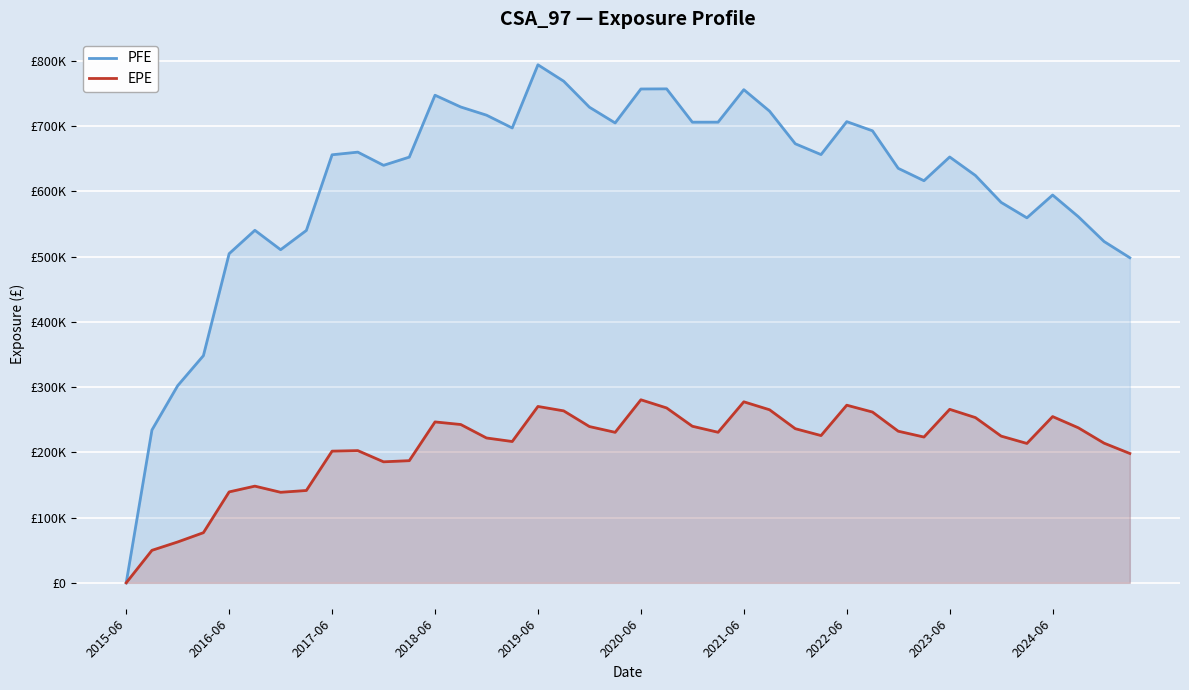

How many data points in PFE are less than 656152?

20